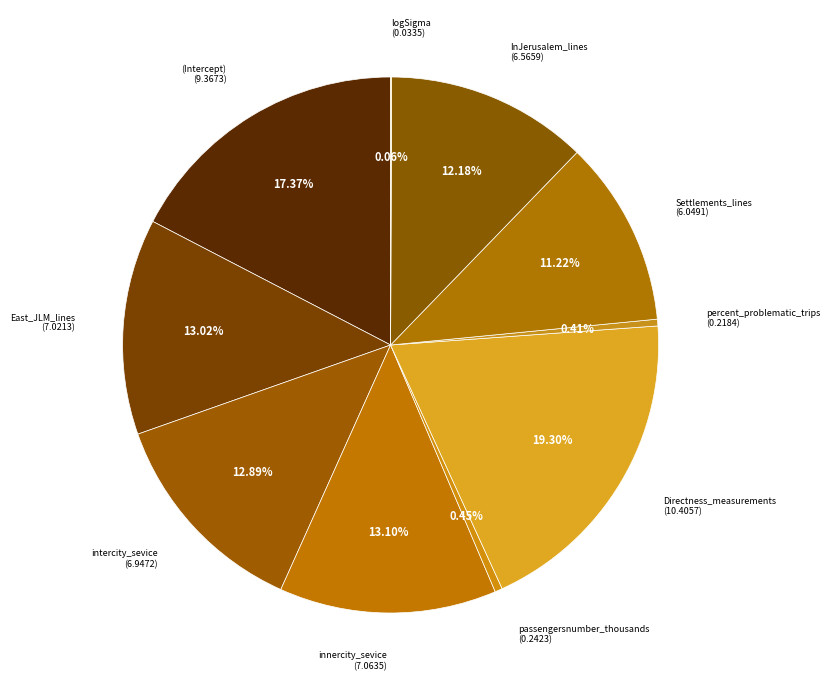

Rank the categories by value from lowest to highest.

logSigma, percent_problematic_trips, passengersnumber_thousands, Settlements_lines, InJerusalem_lines, intercity_sevice, East_JLM_lines, innercity_sevice, (Intercept), Directness_measurements